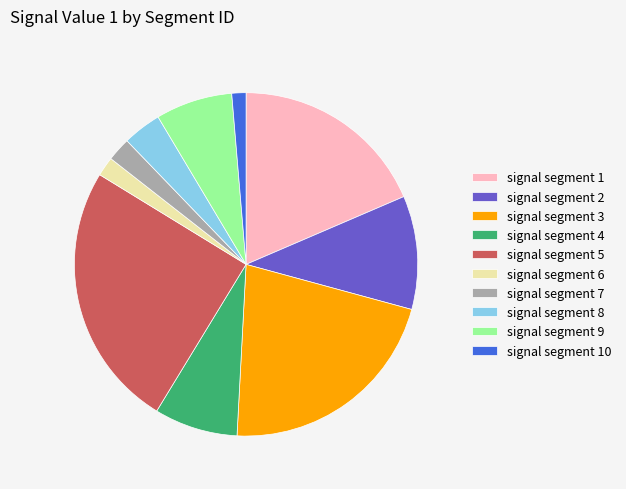

What is the largest slice in the pie chart?

signal segment 5